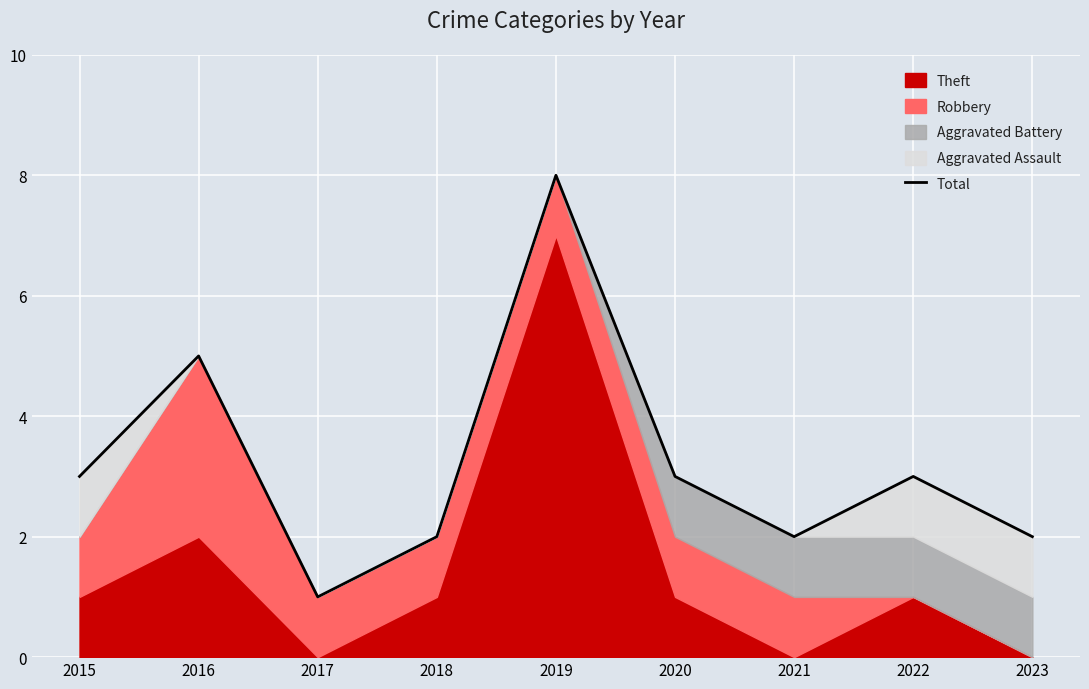

The value at 2016 is 8. True or false?

False